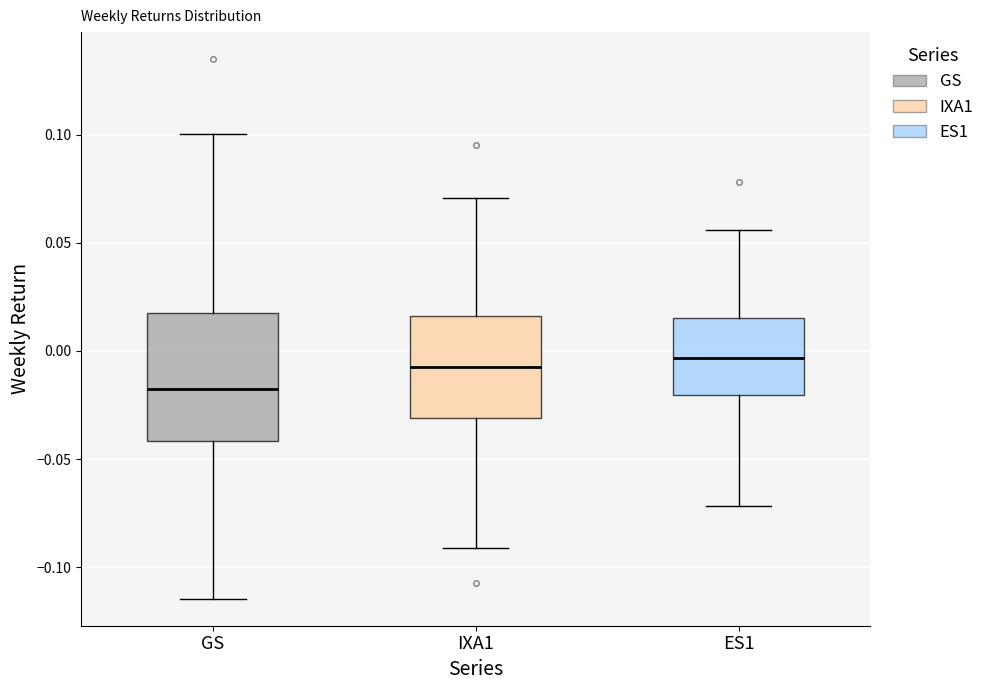

Which box is the tallest, from its lower edge to its upper edge?

GS